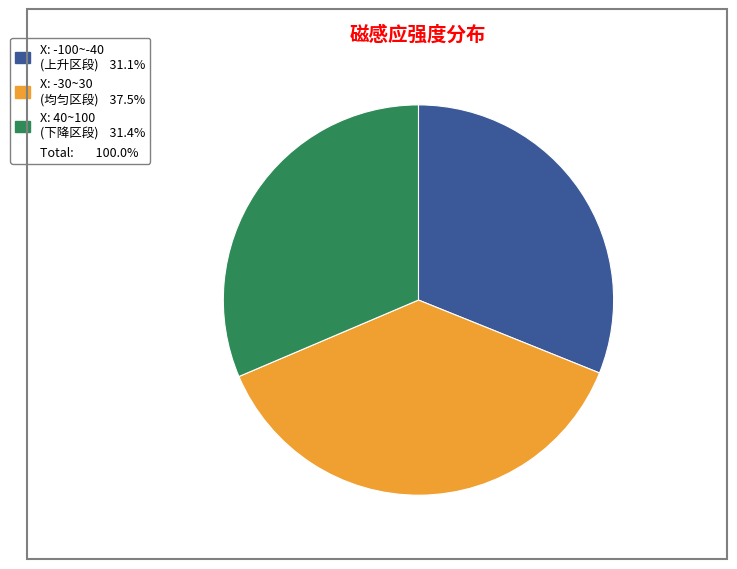

Is there any slice that represents more than half of the pie?

No